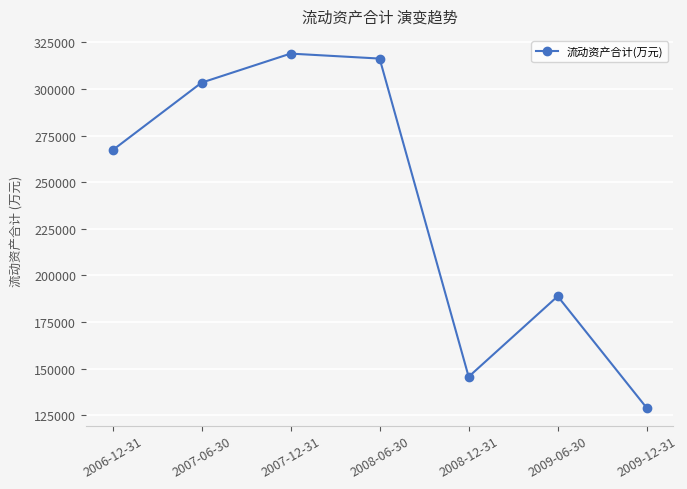

Is it true that the value at 2009-06-30 is 299165?

False